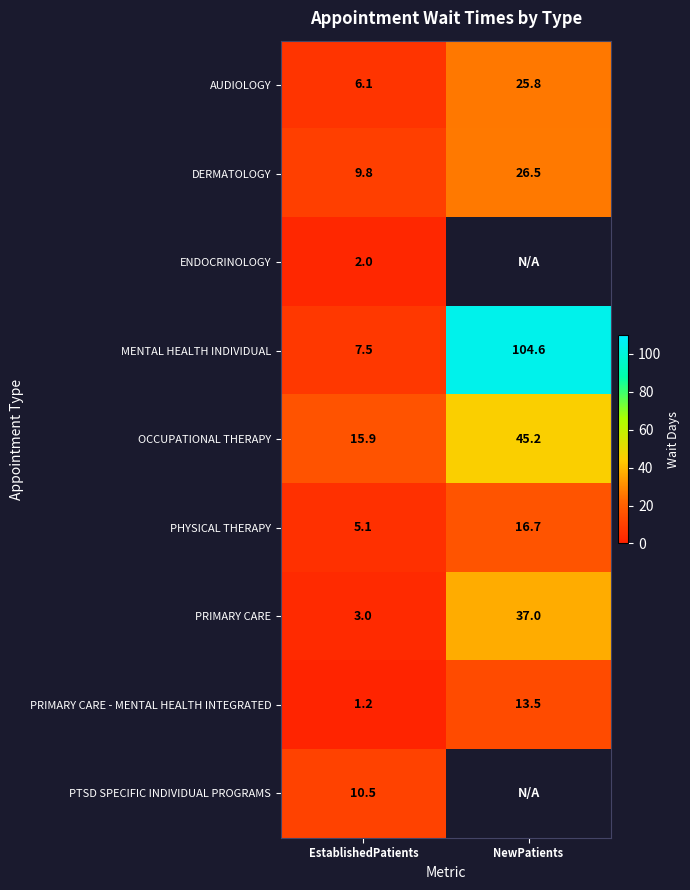

What is the difference between the highest and lowest values at EstablishedPatients?

14.7